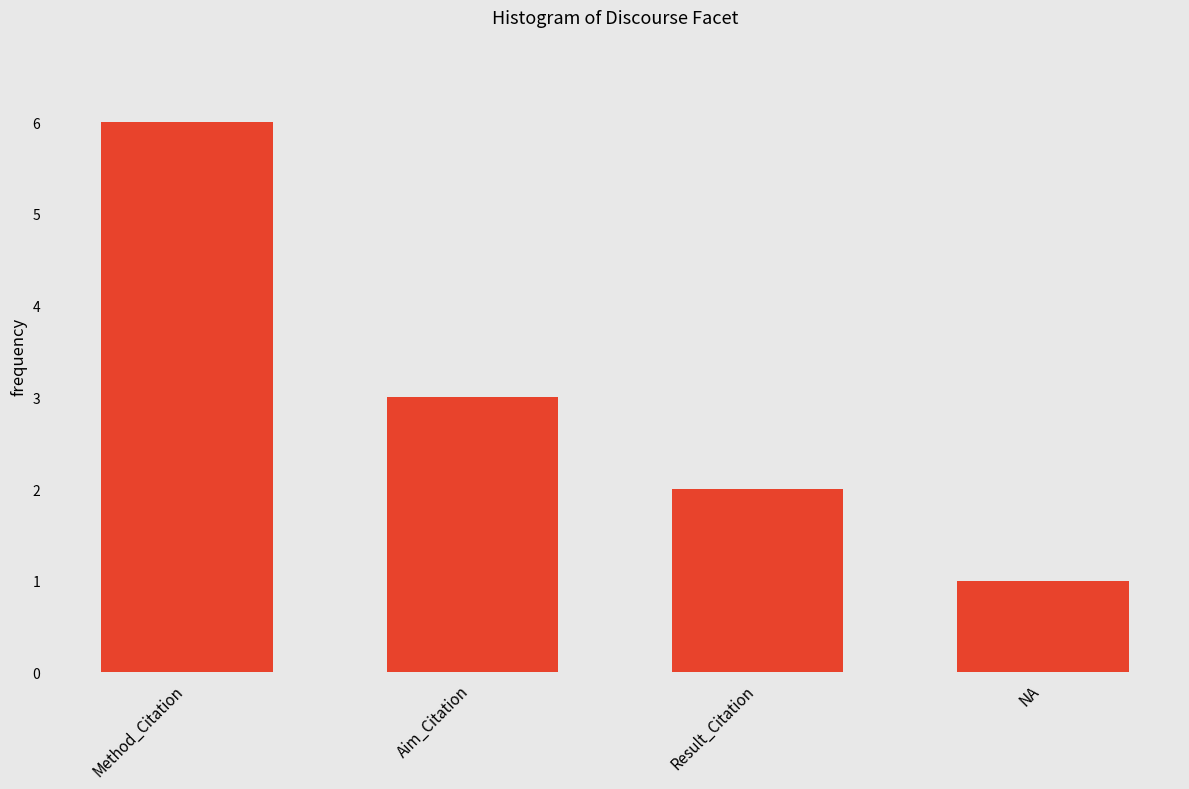

What is the change in value from Method_Citation to Result_Citation?

-4